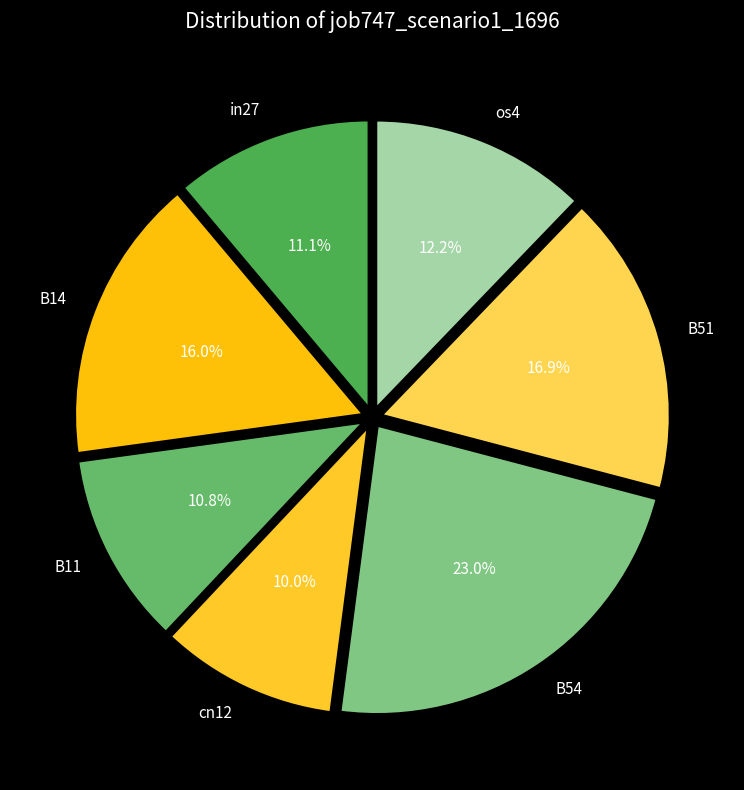

To the nearest percent, what portion does in27 represent?

11%